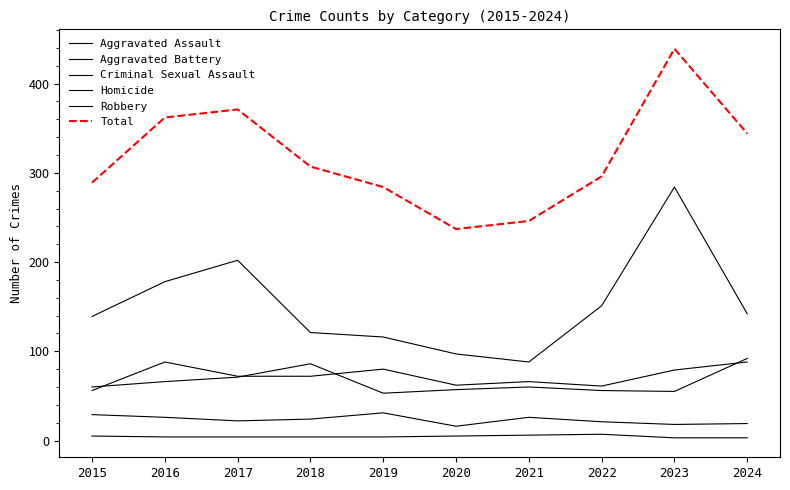

What is the value of the Robbery point at the 10th from the left?

142